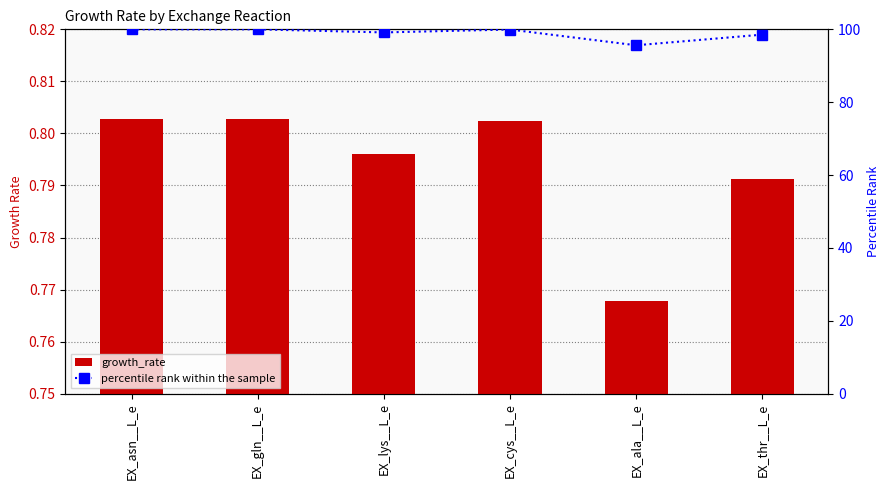

At which category is the sum across all series the highest?

EX_gln__L_e